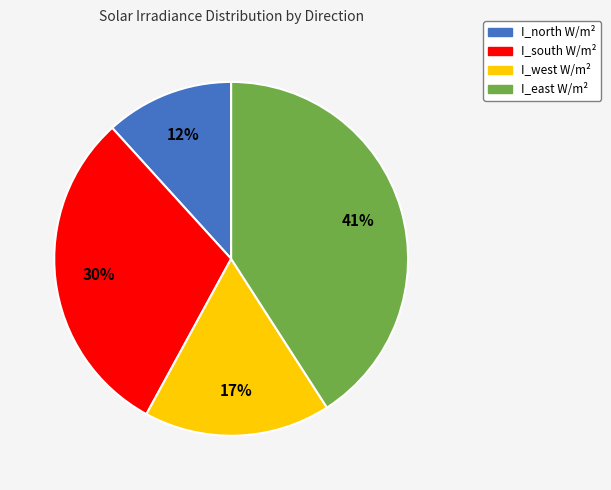

To the nearest percent, what is the difference between the I_north W/m² and I_west W/m² slice percentages?

5%